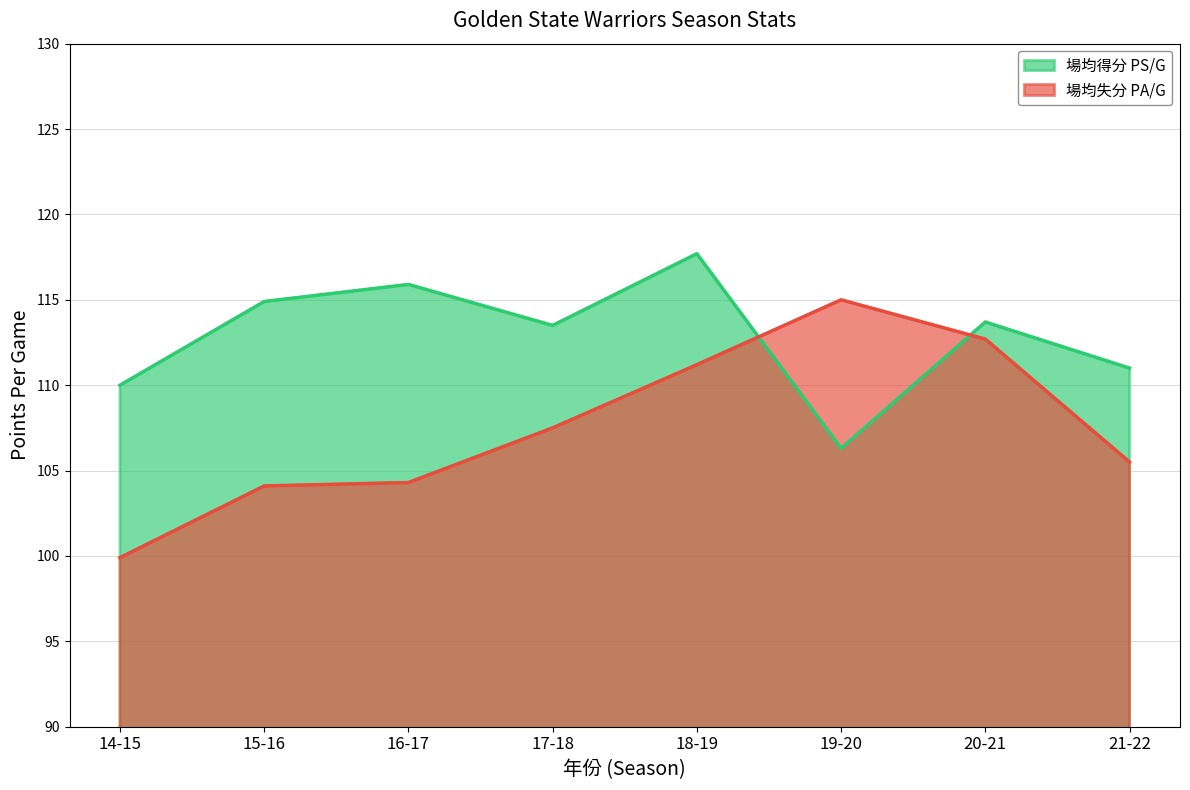

How many data points does each series have?

8